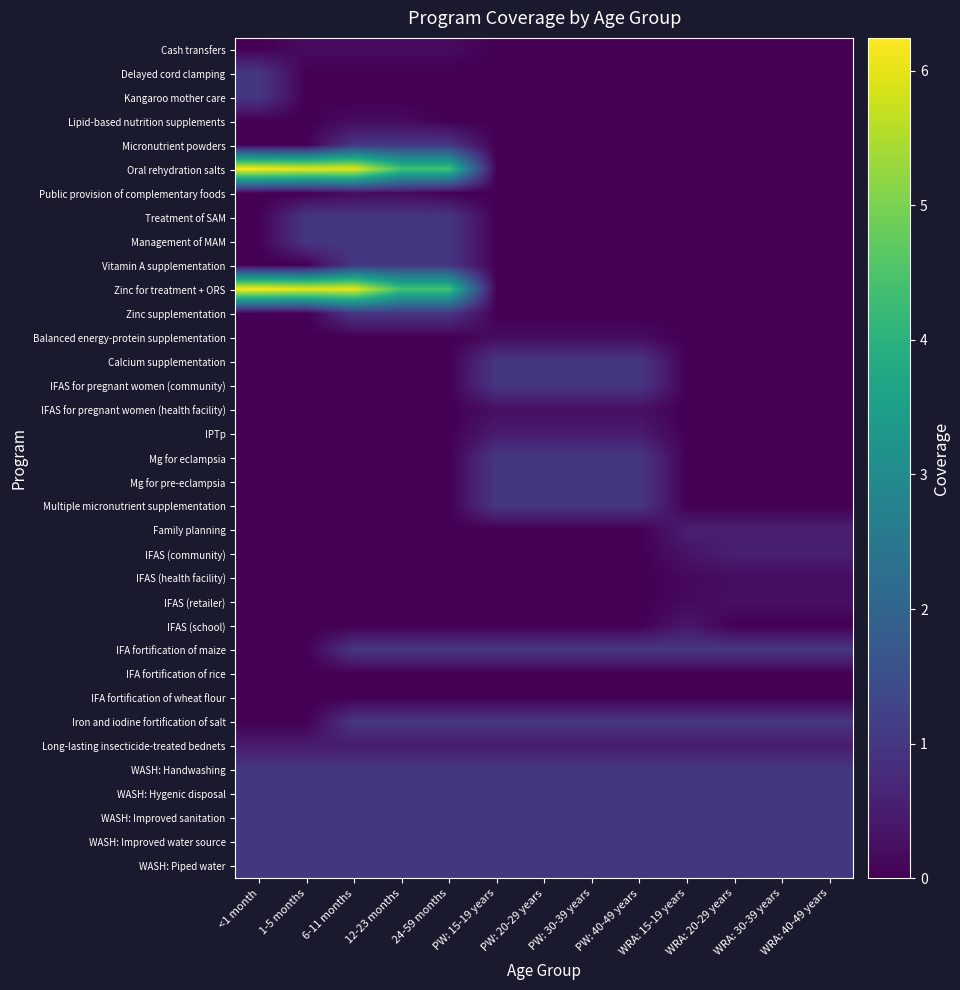

At how many categories does at least one series exceed 2?

5